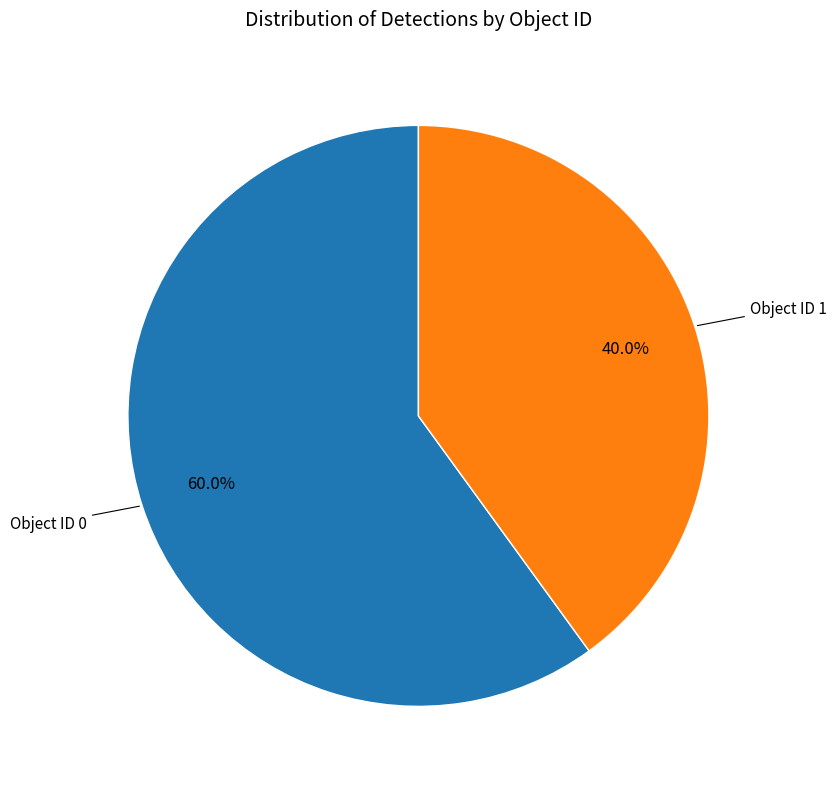

Is there a majority slice in this chart?

Yes